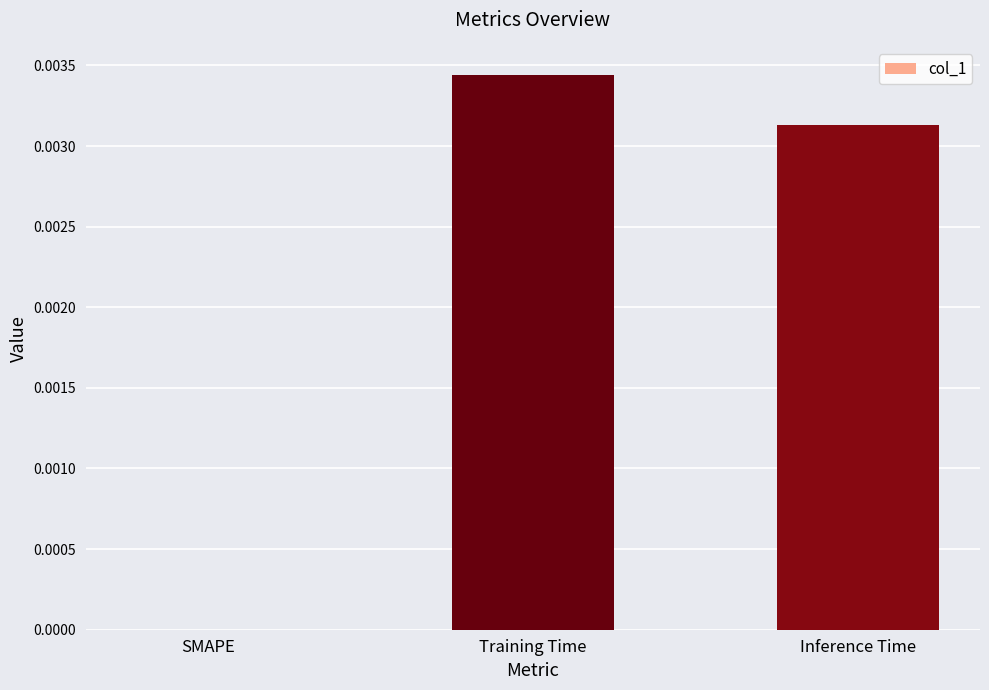

Which label corresponds to the largest value in the chart?

Training Time